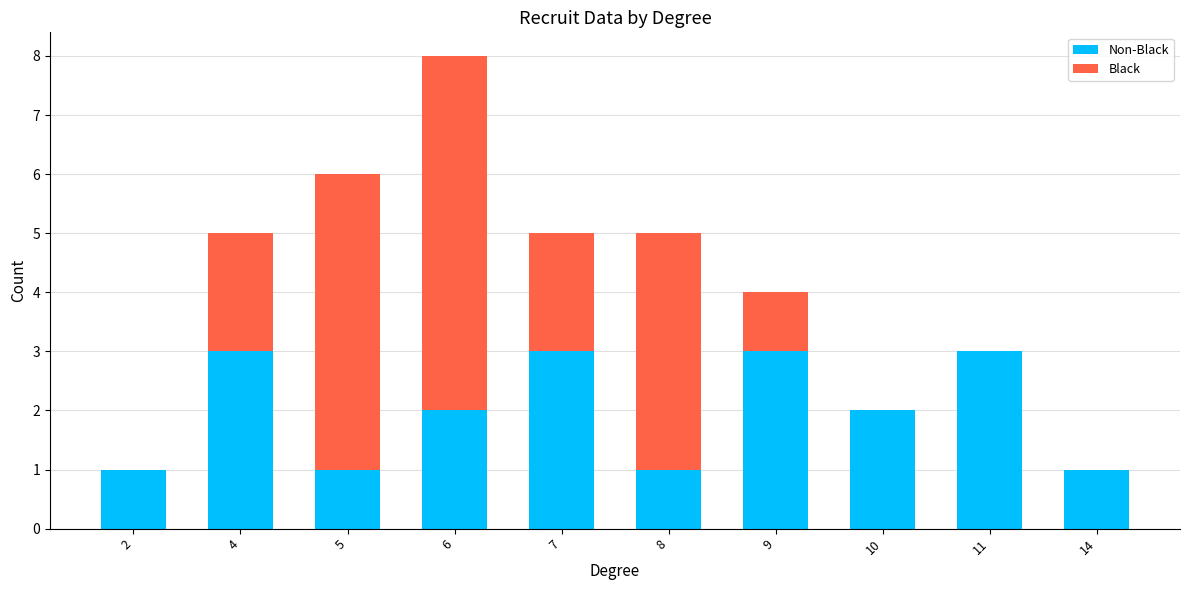

At which category is the sum across all series the highest?

6